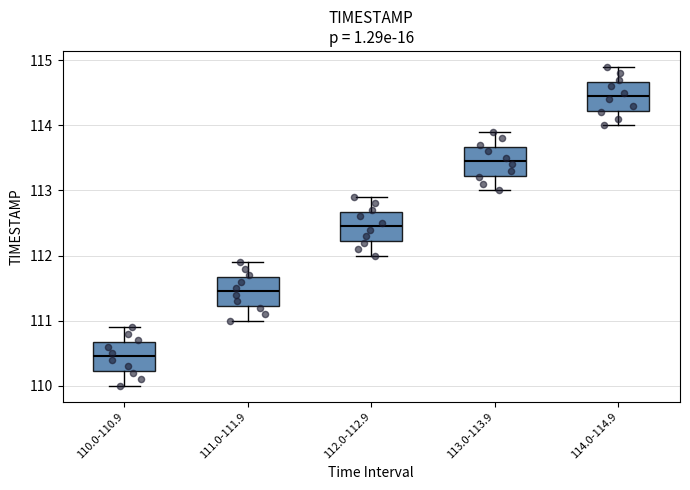

Where is the upper edge of the box for 110.0-110.9 on the y-axis? The values are not printed on the chart, so give them approximately, as read against the axis.

110.7